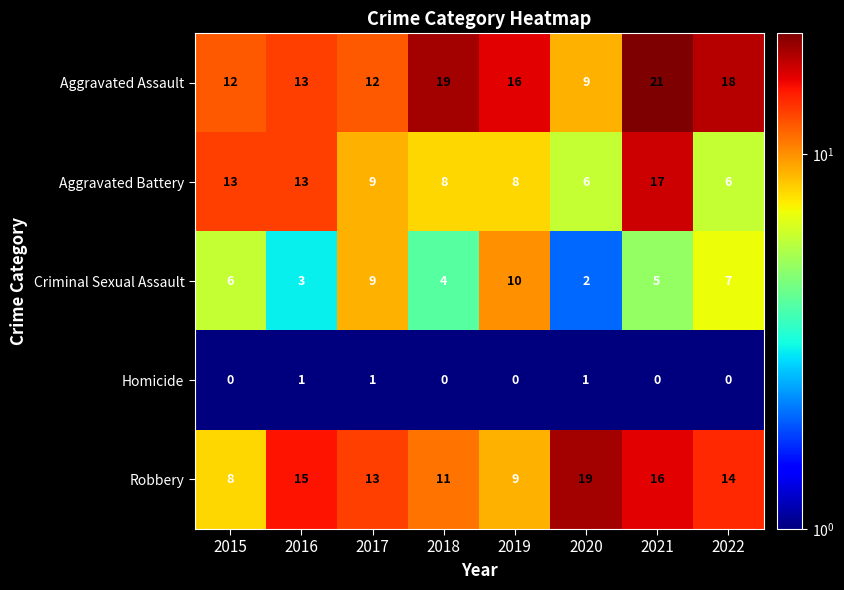

What is the smallest value displayed?

0